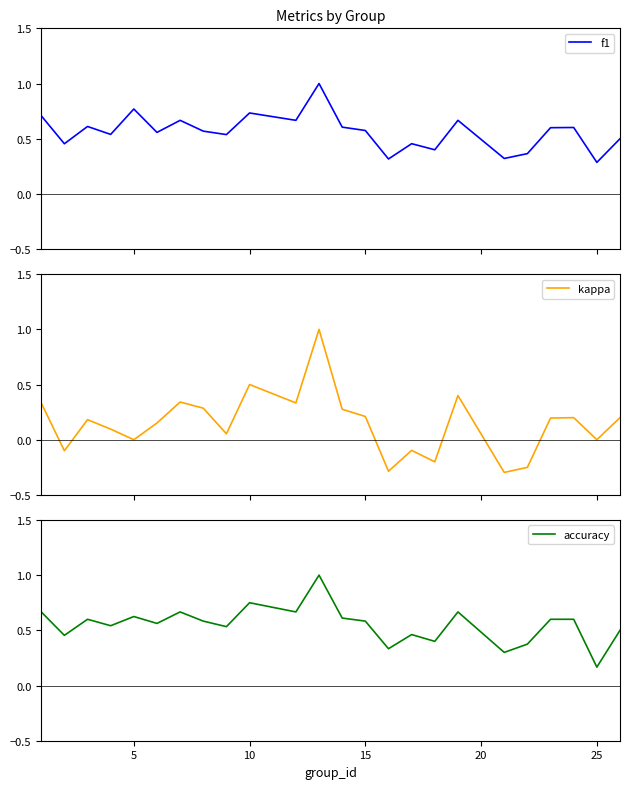

The accuracy series shows 1.1 at 10. True or false?

False